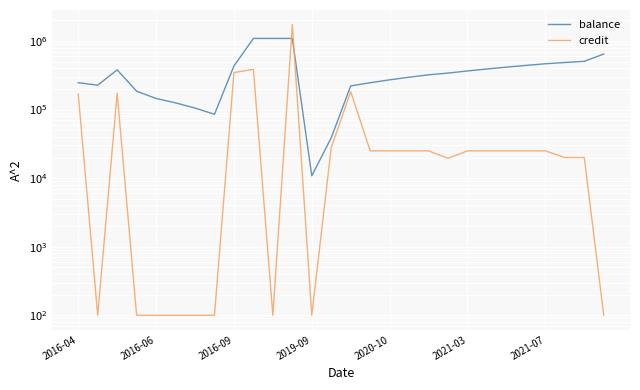

How many interior local valleys does the balance series have?

3